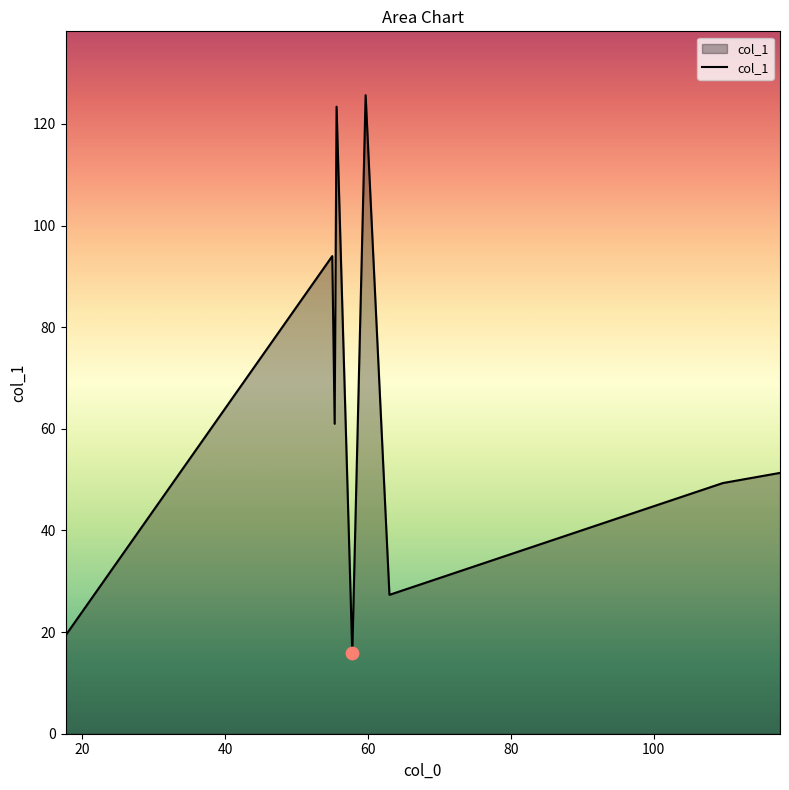

What is the smallest value displayed?

15.8